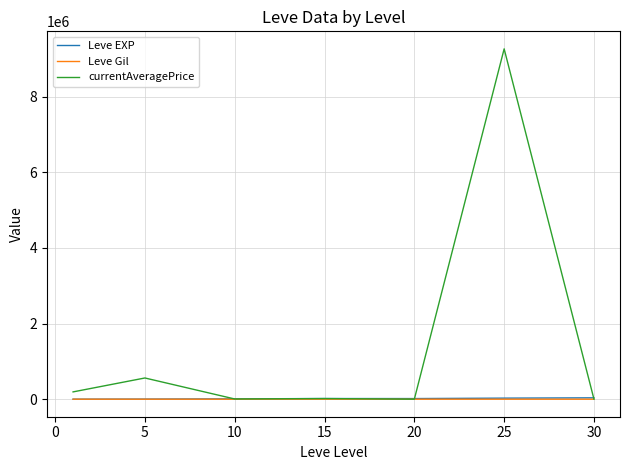

What is the average value of the Leve Gil series?

235.0